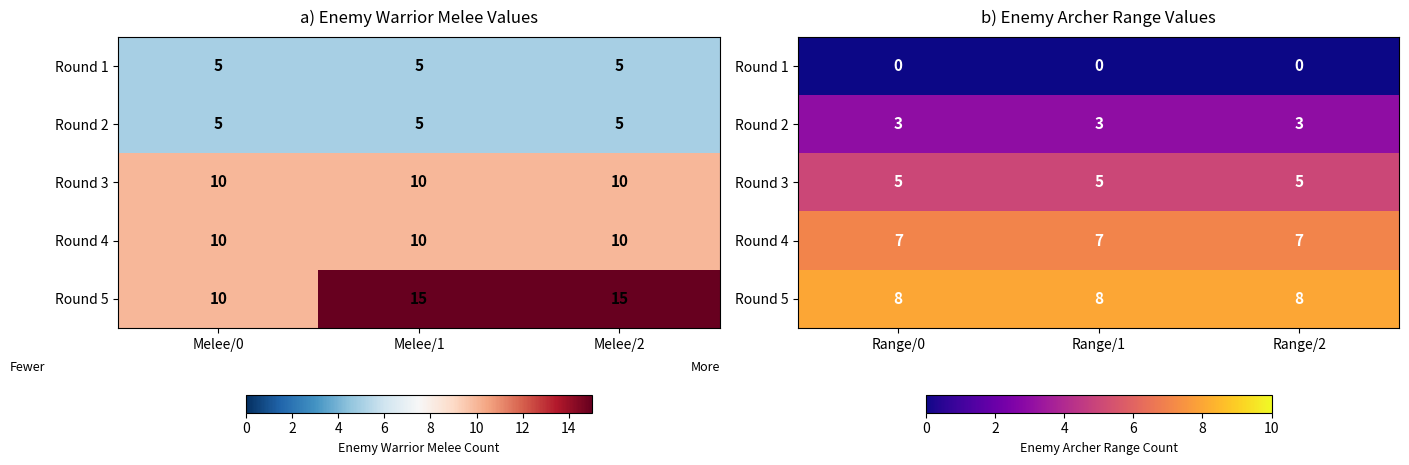

The Round 3 series shows 5 at Range/1. True or false?

True